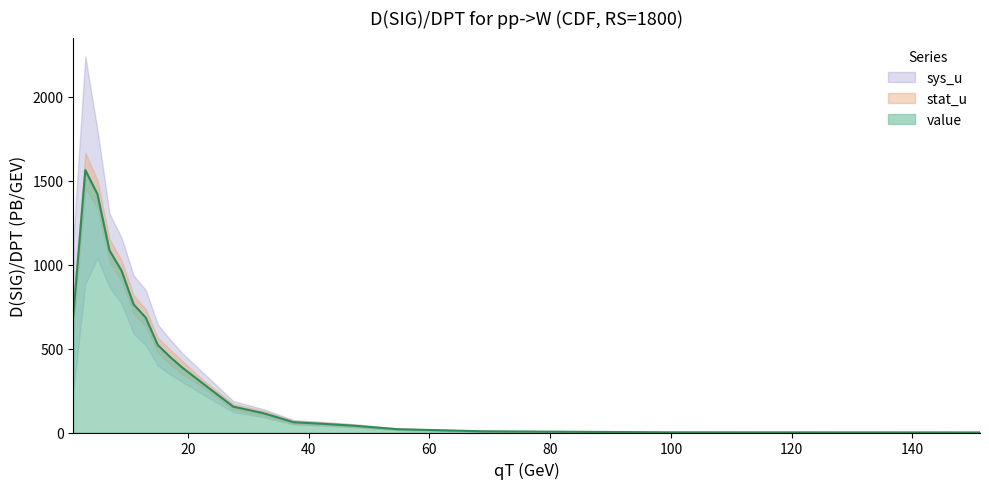

True or false: value and stat_u intersect in this chart.

False